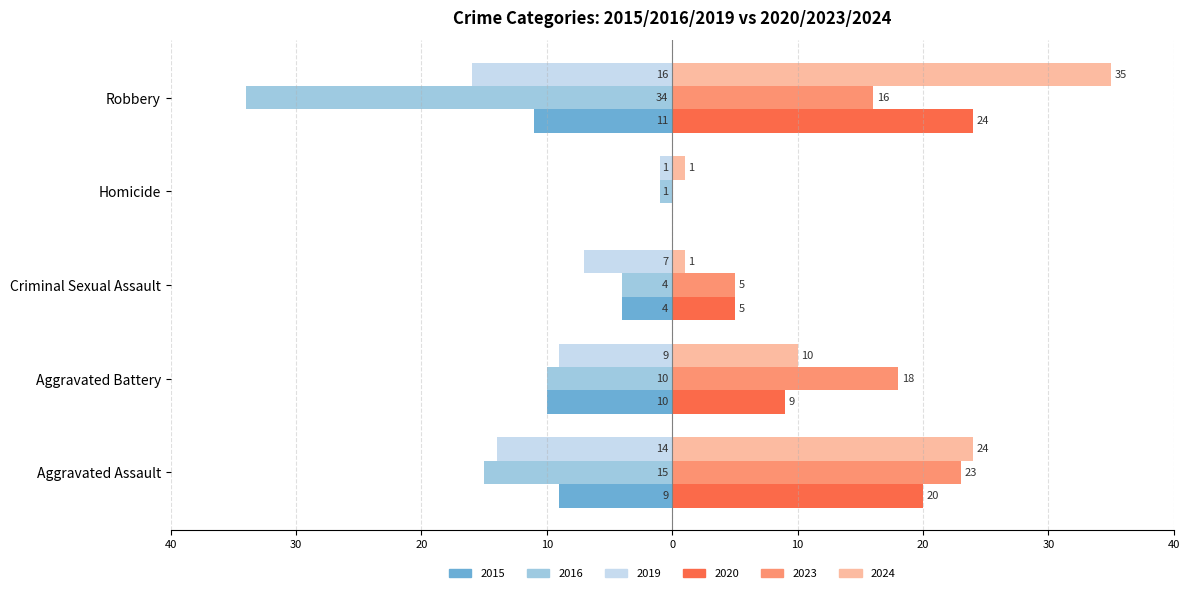

What position from the left is Homicide?

4